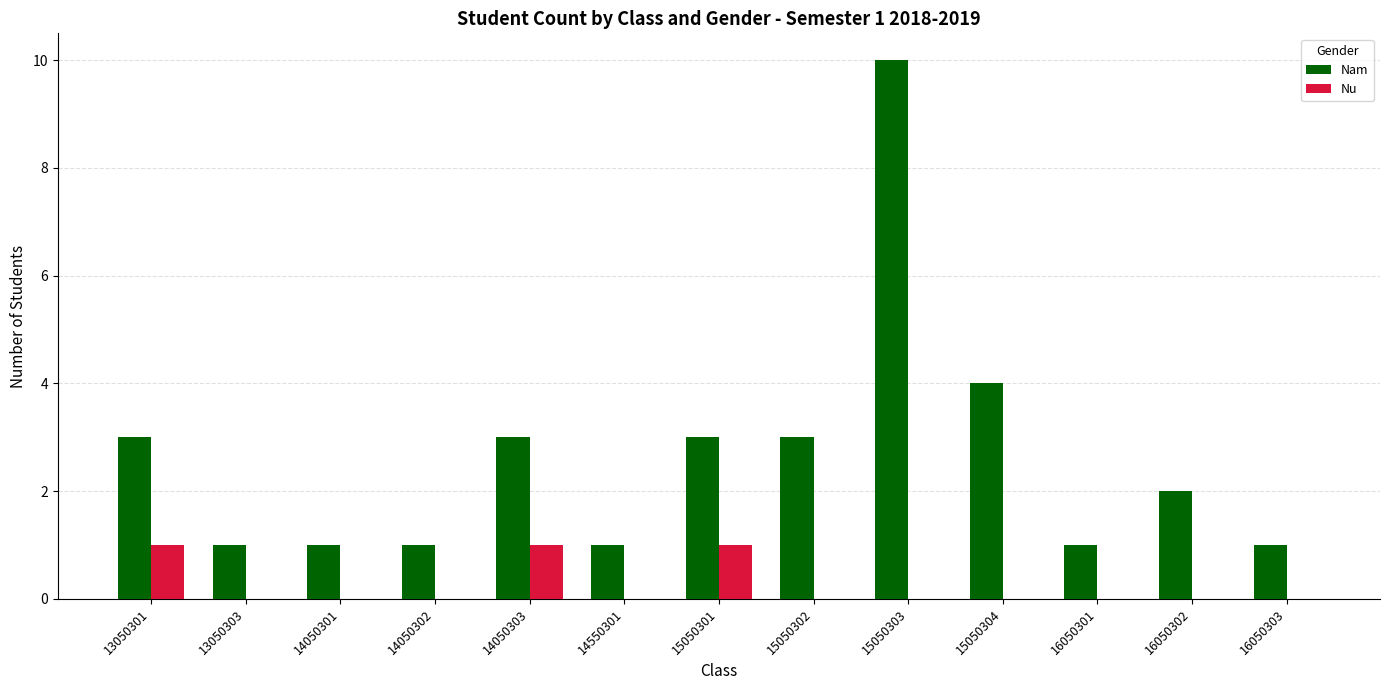

What are all the series names shown in the legend?

Nam, Nu